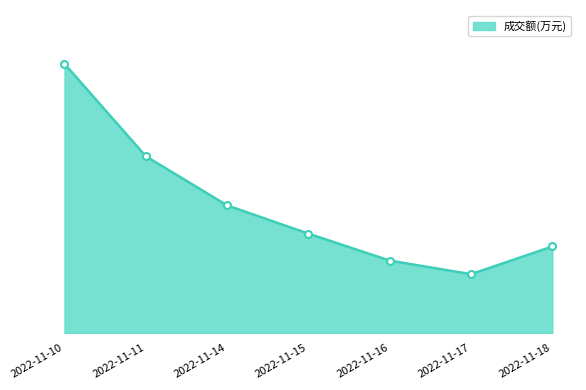

What is the maximum value shown in the chart?

16182